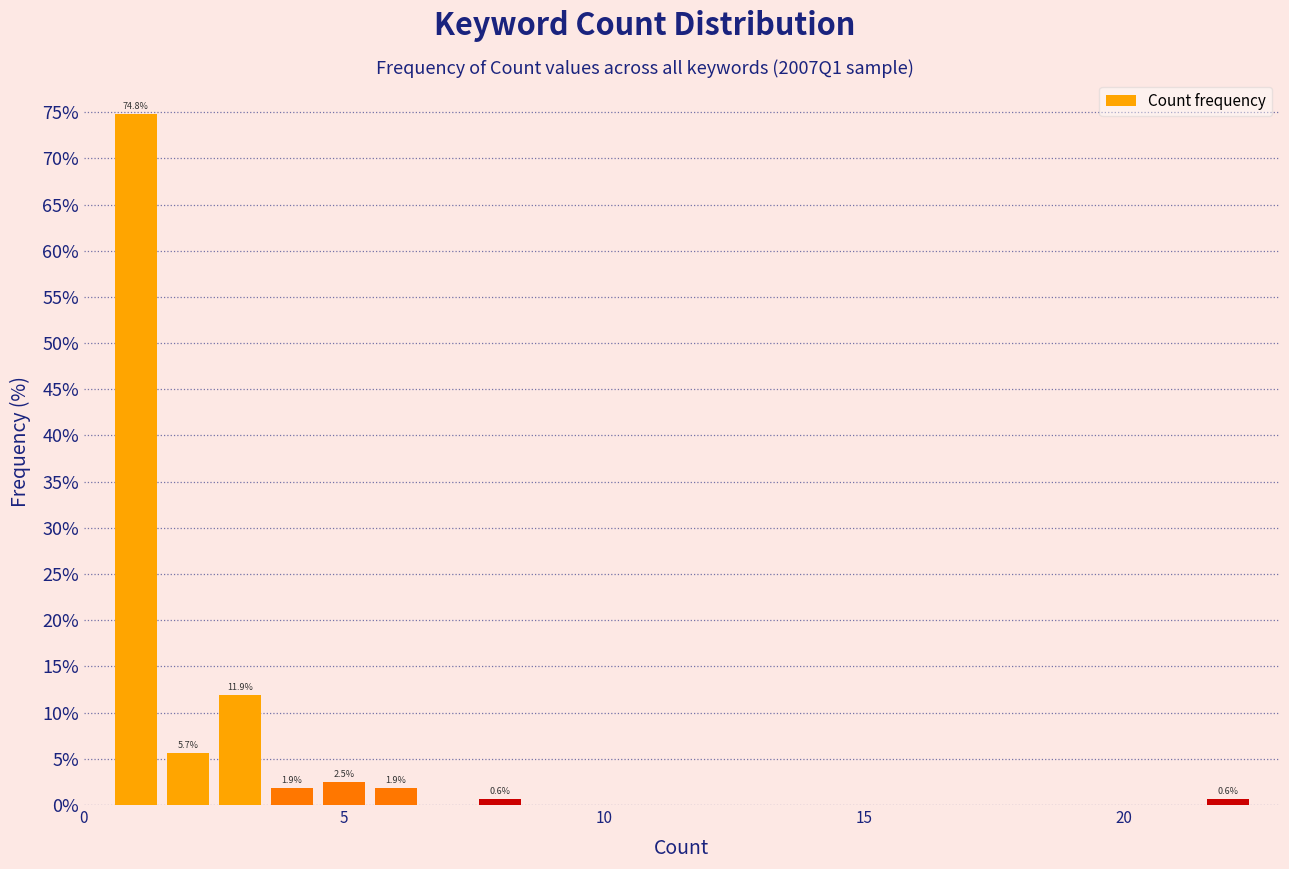

Read against the x-axis, roughly where is the centre of the tallest bar?

1.0